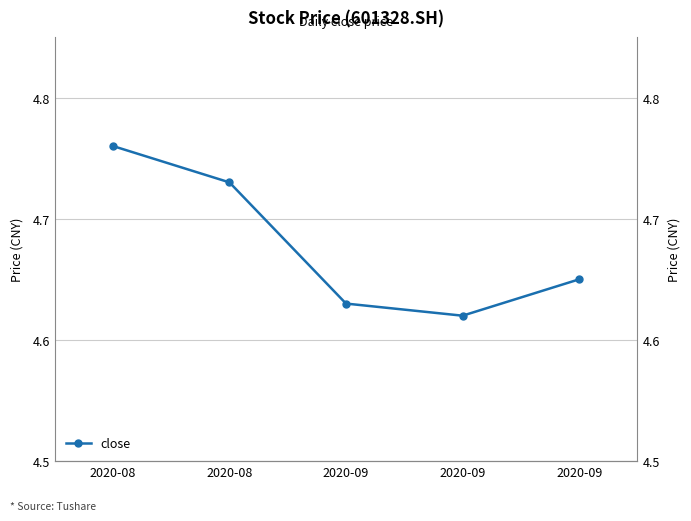

Count the number of data series in this chart.

1